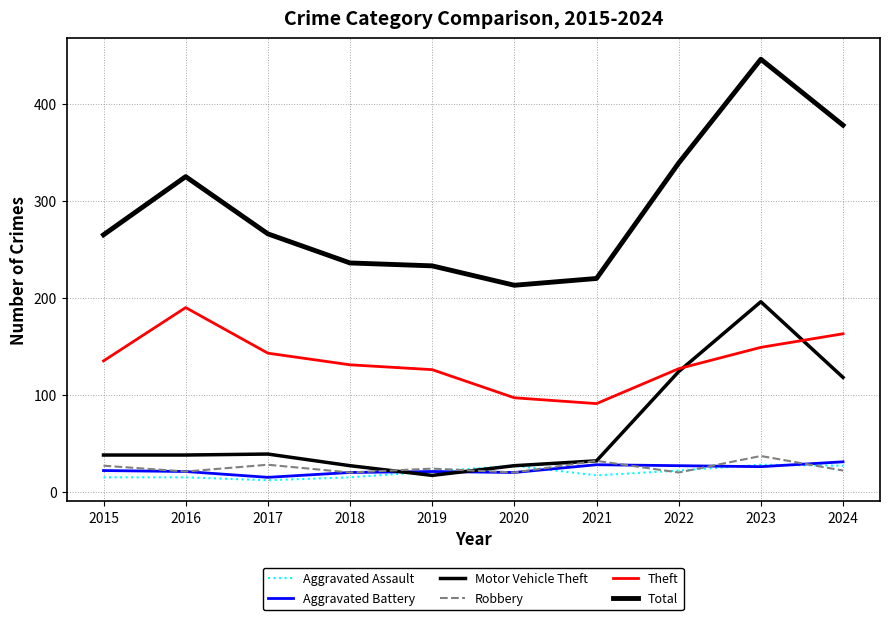

True or false: Aggravated Battery has a value of 20 at 2018.

True